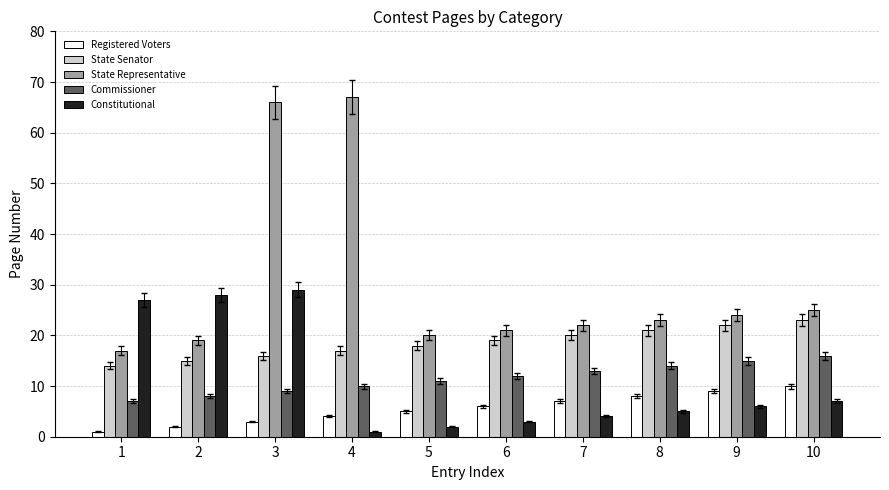

The State Representative series shows 26 at 2. True or false?

False